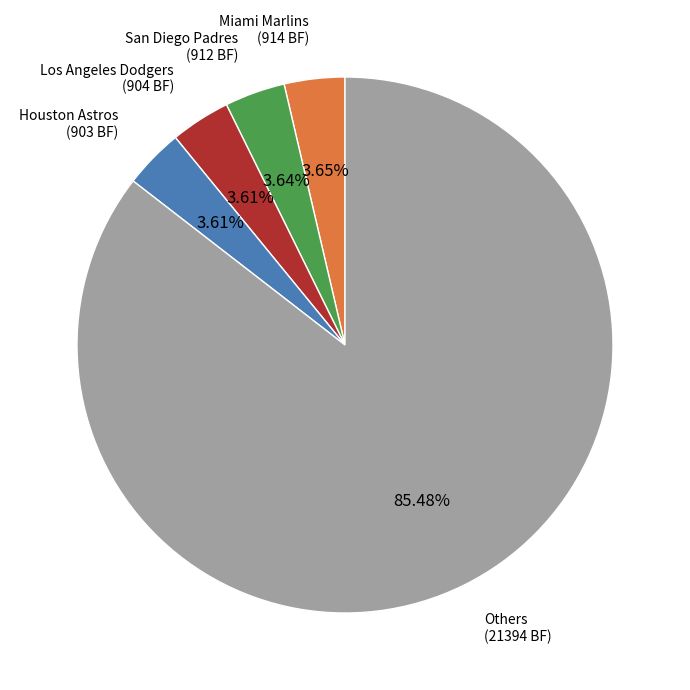

How many segments does this pie chart have?

5